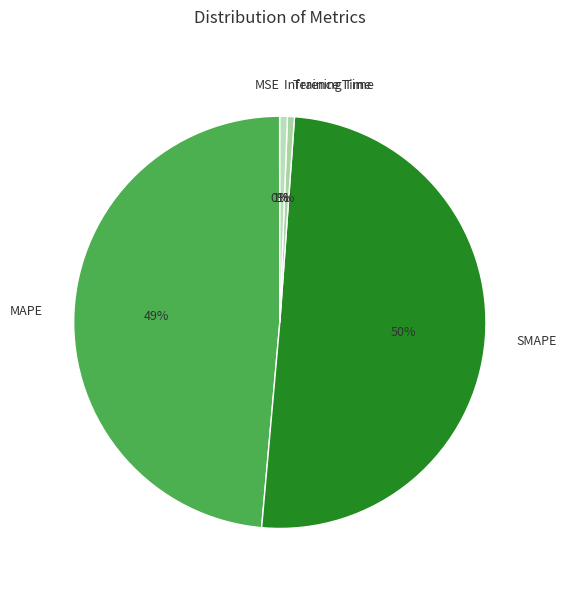

Which category has the biggest portion of the pie?

SMAPE